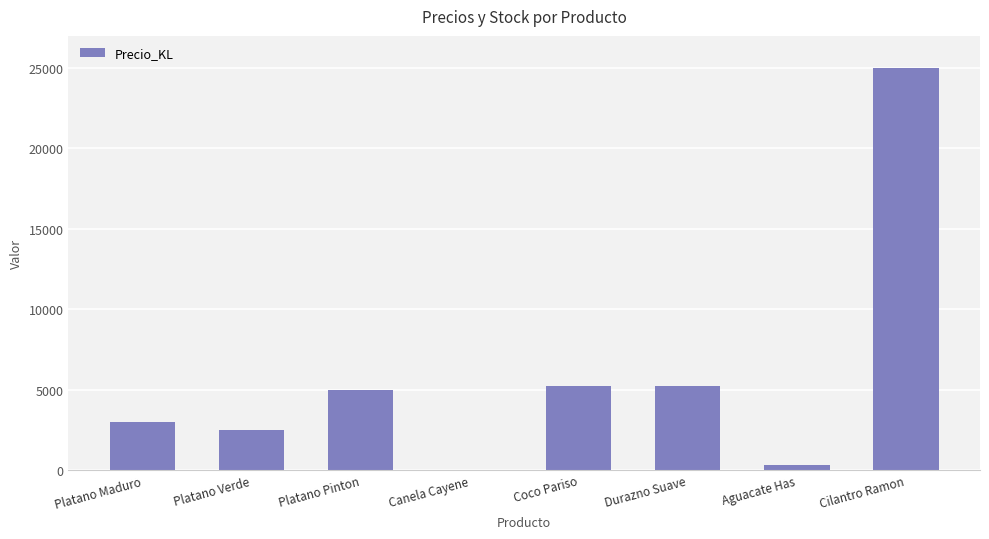

True or false: the data shows 300 at Aguacate Has.

True